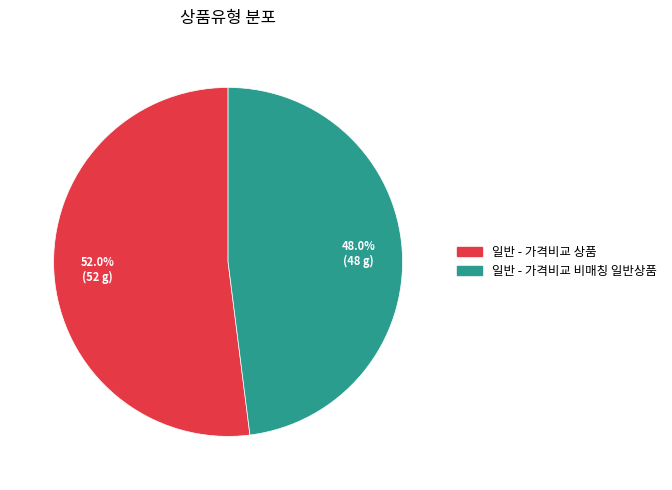

Which category has the smallest portion of the pie?

일반 - 가격비교 비매칭 일반상품